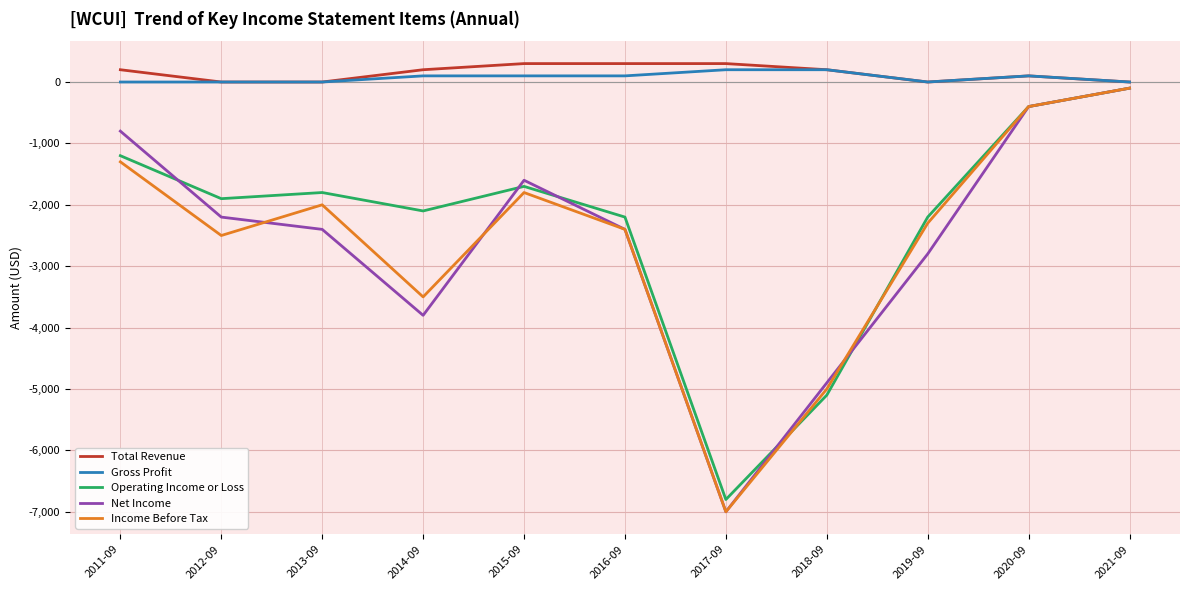

What value does the Net Income series have at 2016-09, to the nearest 100?

-2400